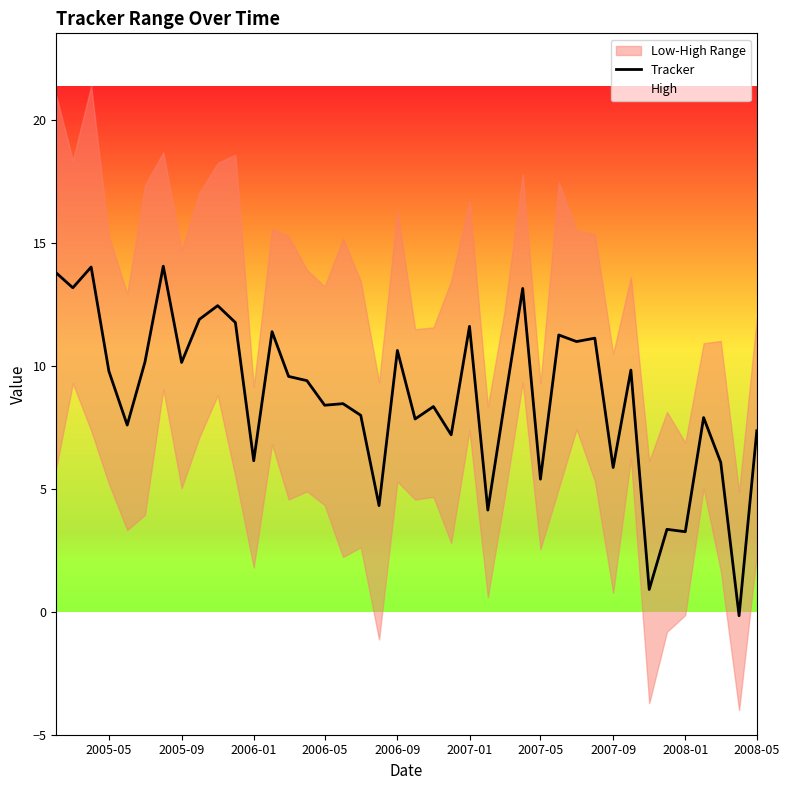

The Tracker series shows 5.1 at 2006-05. True or false?

False